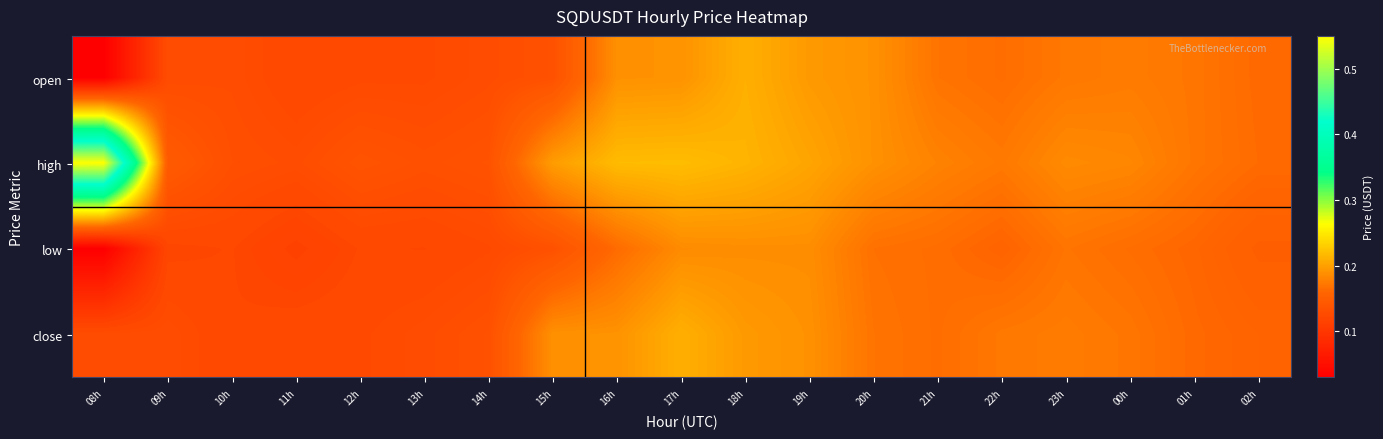

How many series are shown in this chart?

4